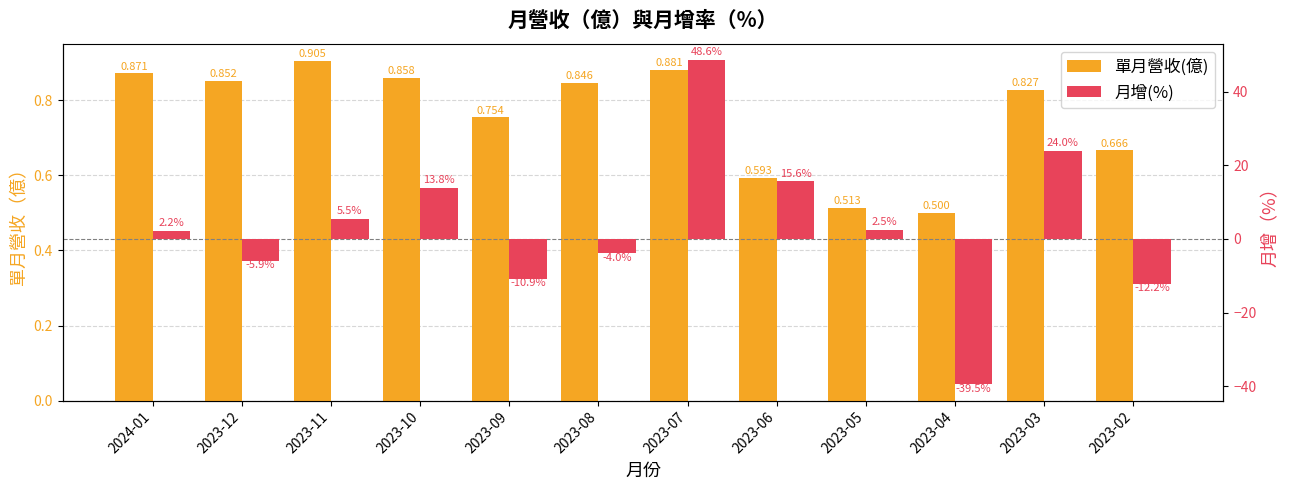

Between 2023-12 and 2023-10, which series saw the biggest shift?

月增(%)